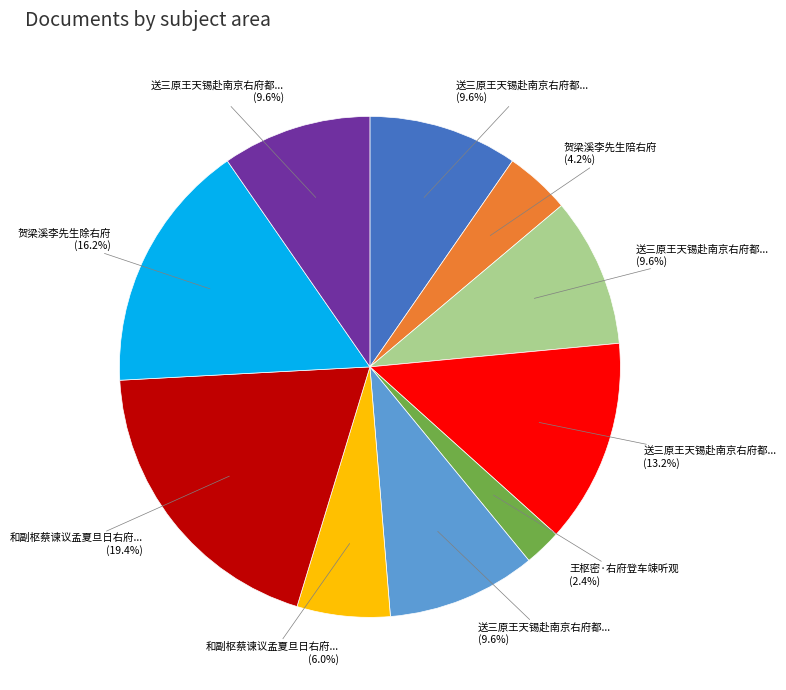

Does any single category account for the majority?

No